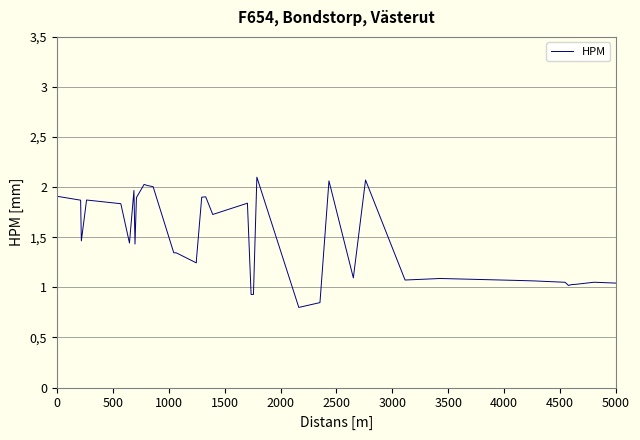

How many interior local peaks (higher than both neighbors) does the data have?

10